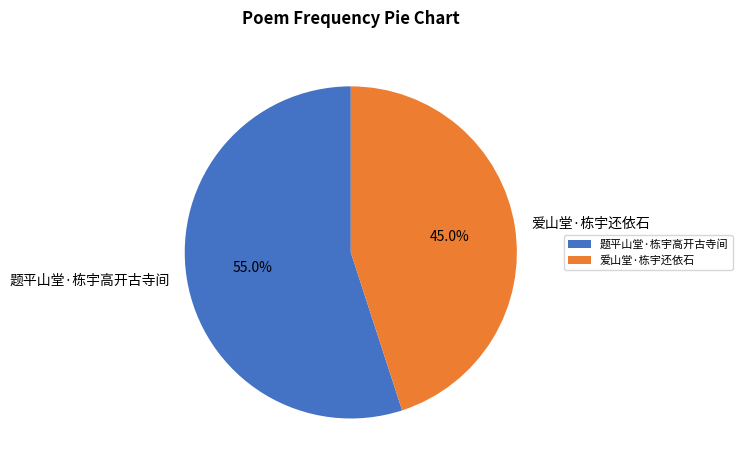

To the nearest percent, what is the combined percentage of 爱山堂·栋宇还依石 and 题平山堂·栋宇高开古寺间?

100%